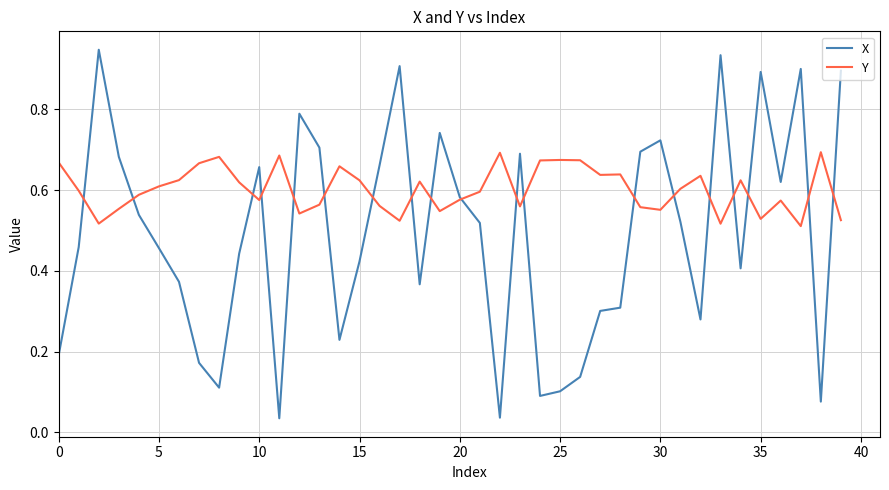

List the series in order of their peak value, highest first.

X, Y